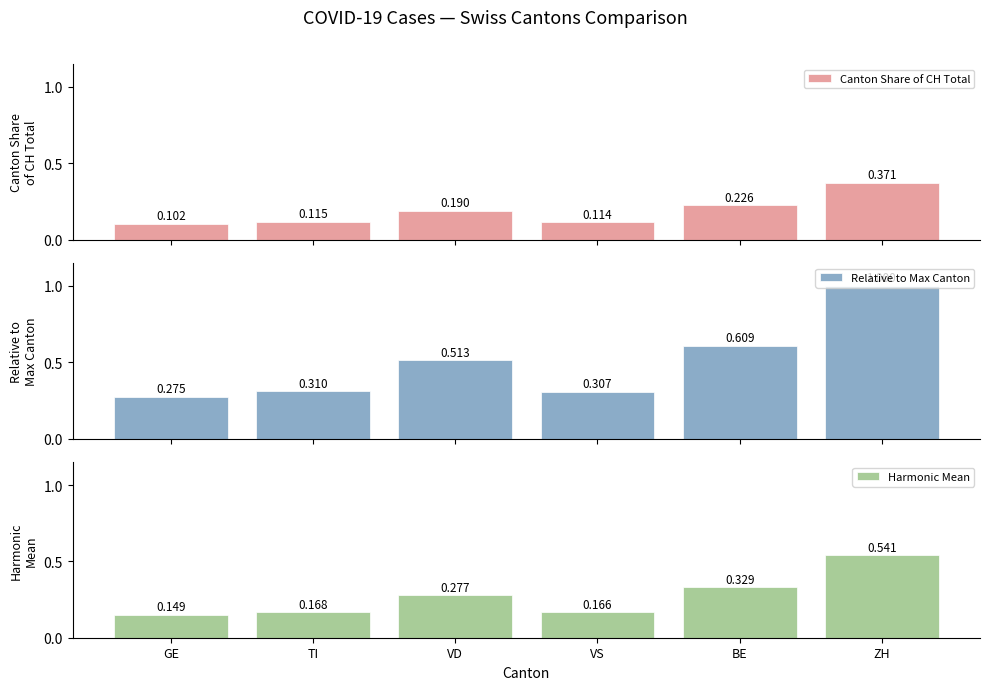

What is the label of the 2nd bar from the left?

TI